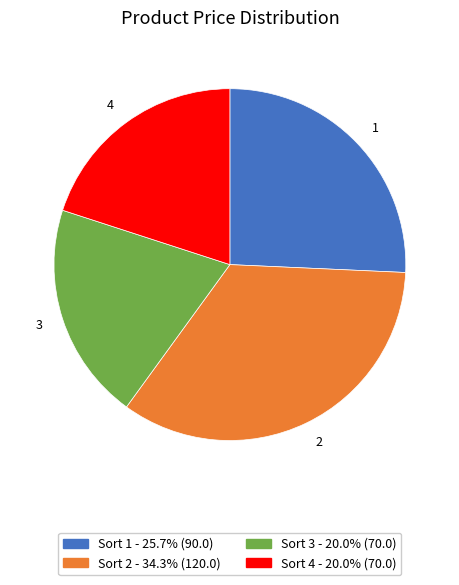

What is the largest slice in the pie chart?

2